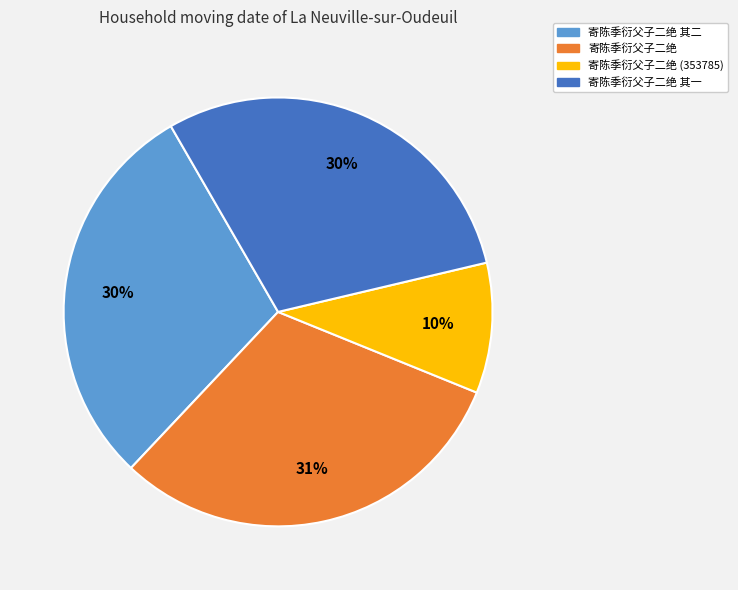

Is there a majority slice in this chart?

No